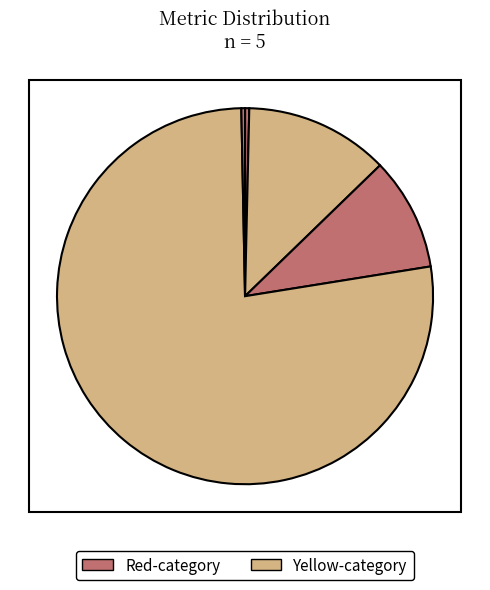

Count the number of slices in the pie.

5